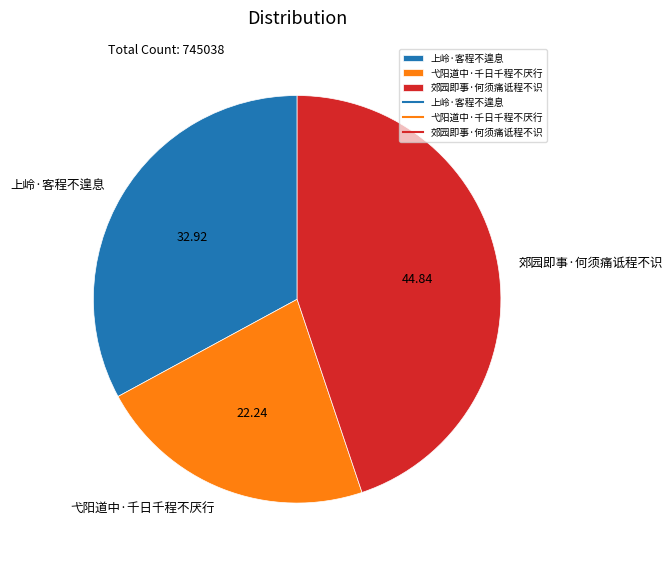

Is 弋阳道中·千日千程不厌行 the majority of the pie?

No